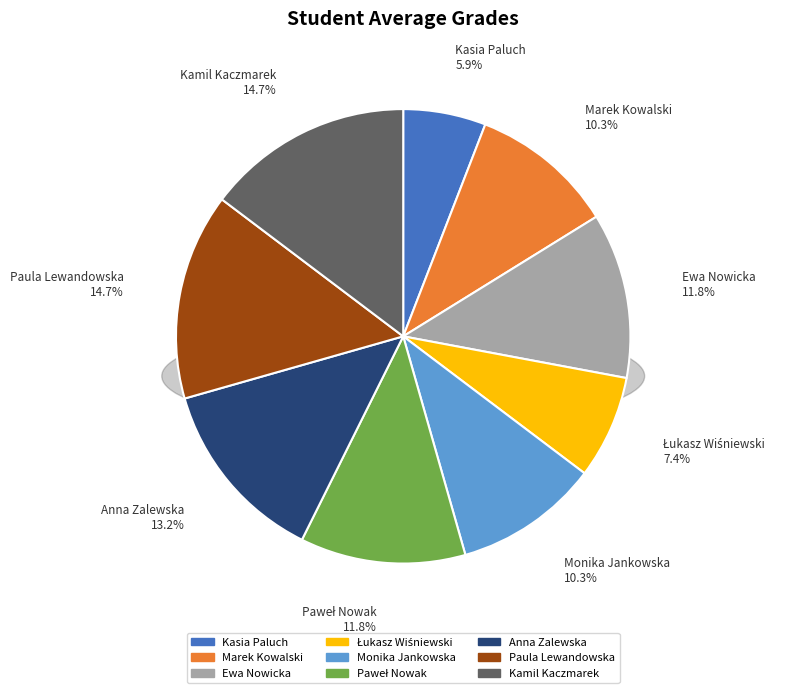

How many segments does this pie chart have?

9